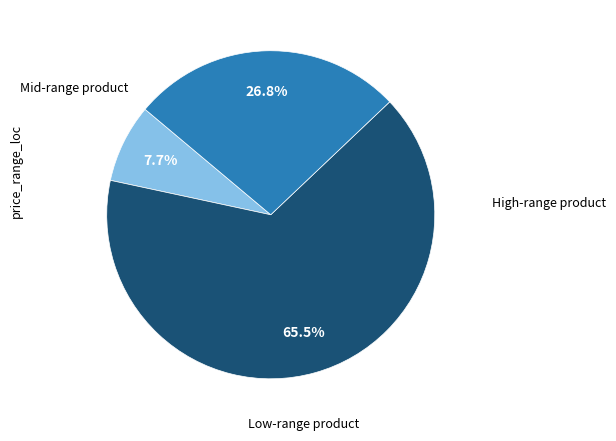

How many segments does this pie chart have?

3